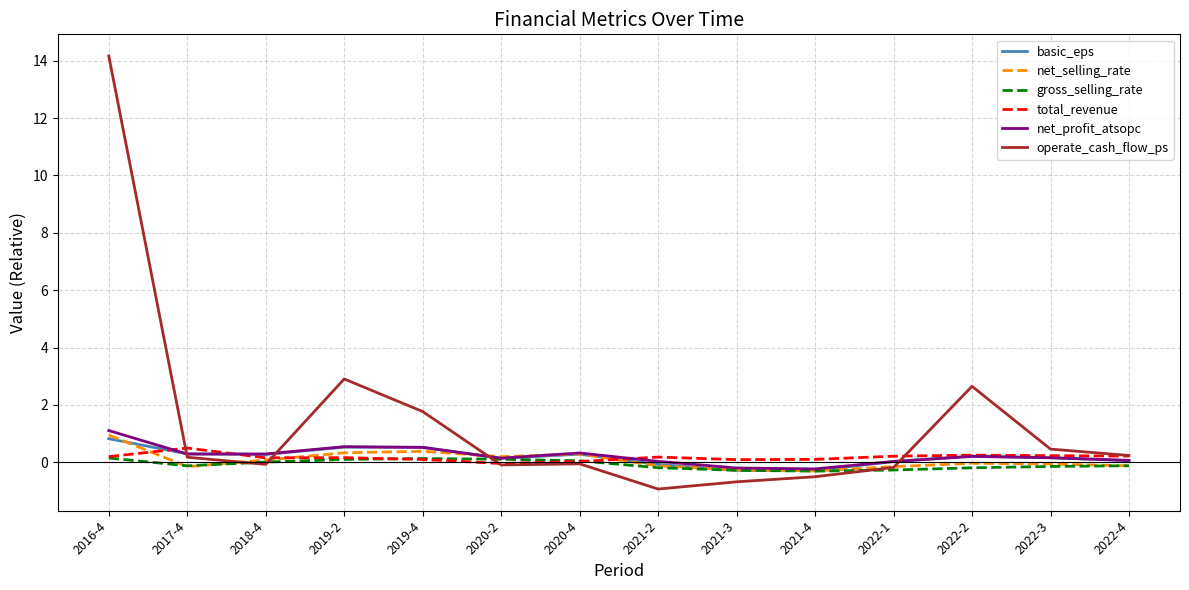

Where does the gross_selling_rate series first go above 0?

2016-4